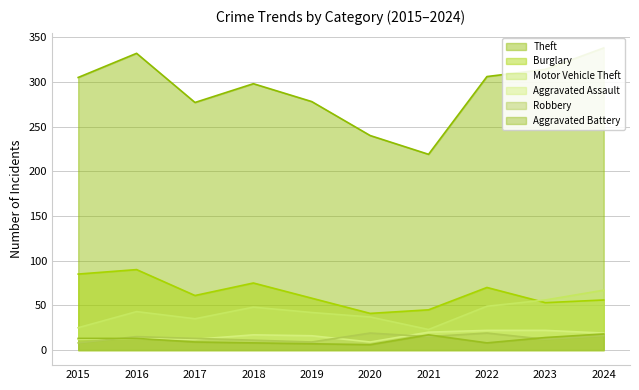

Does the chart have visible grid lines?

Yes